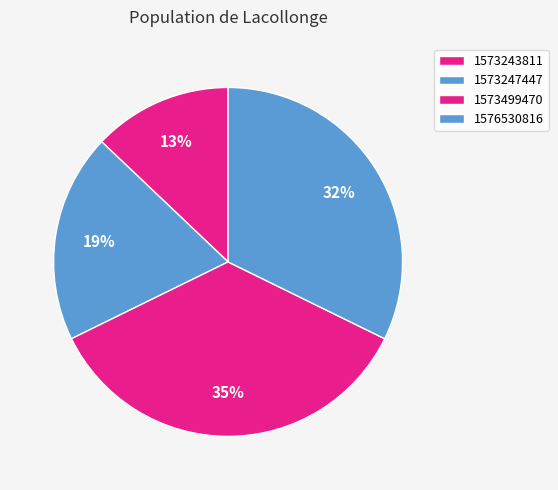

How many segments does this pie chart have?

4